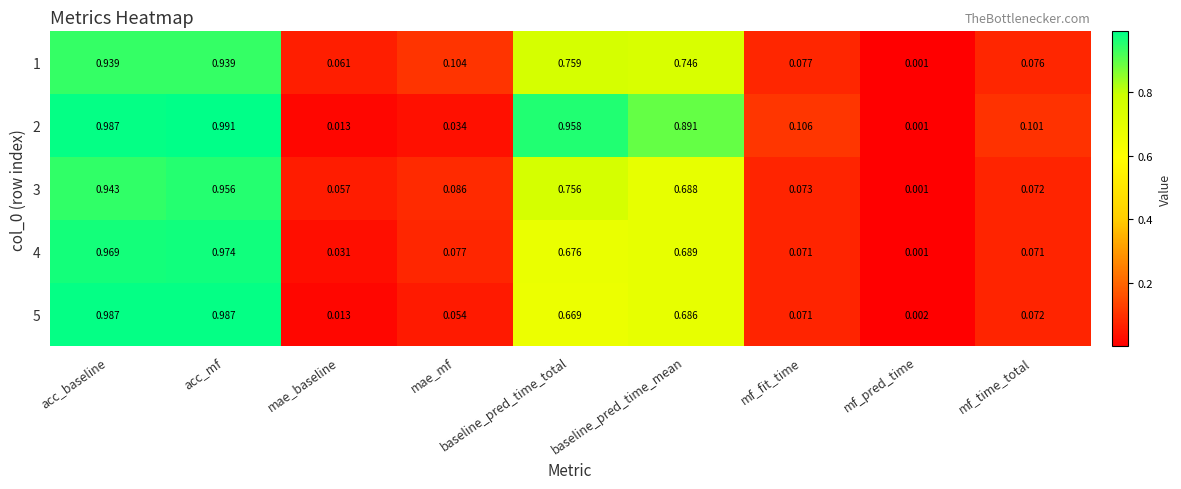

What is the total value across all series at mae_baseline?

0.2